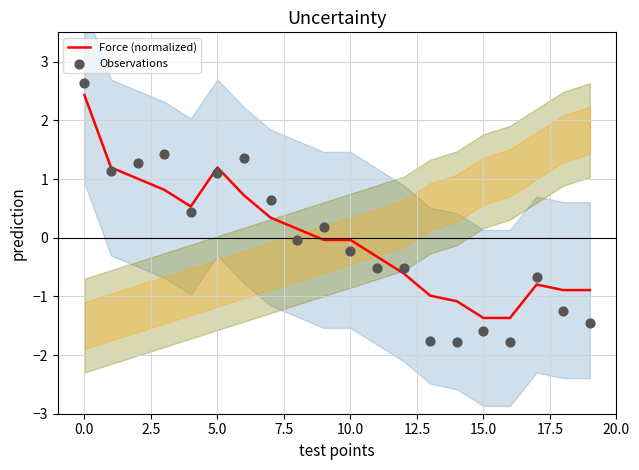

Which series reaches the minimum Y coordinate?

Observations